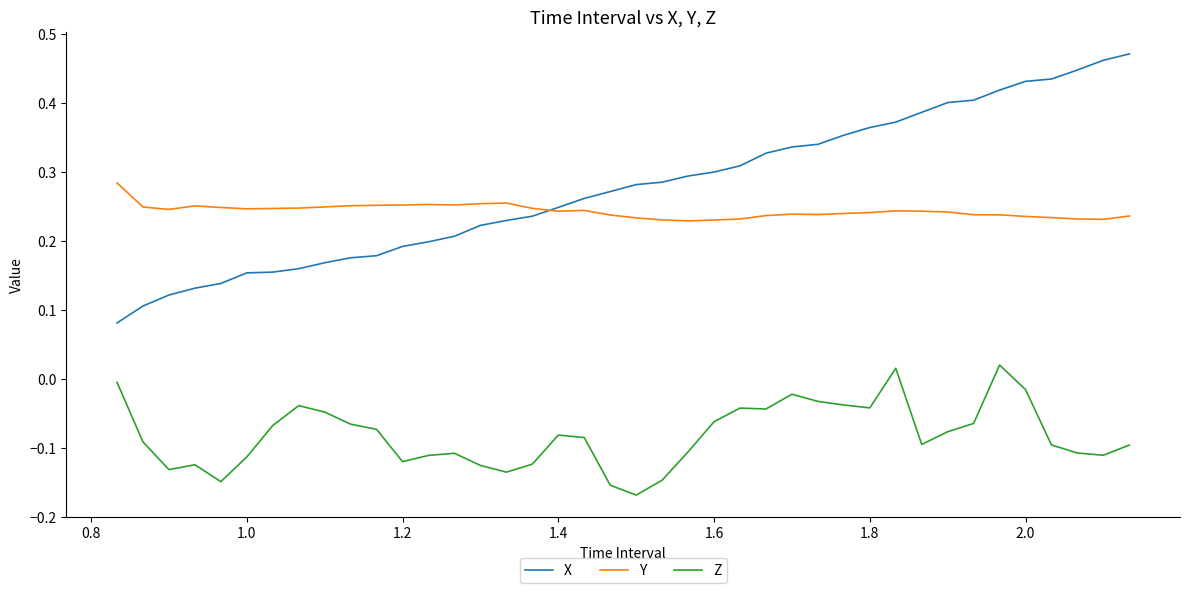

True or false: X and Z cross at least once.

False